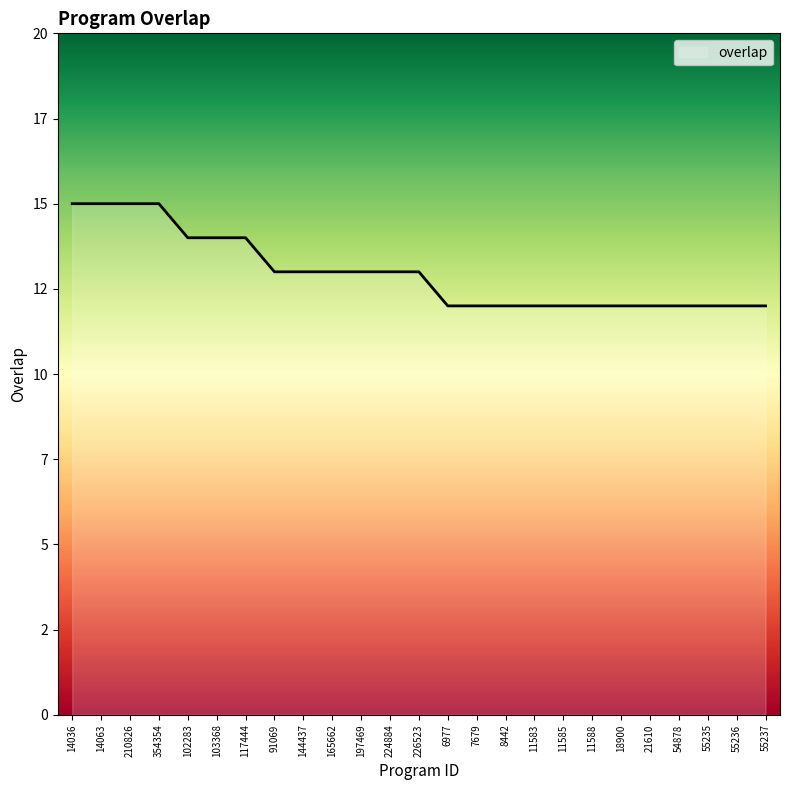

Does the chart display data point markers on the line(s)?

No